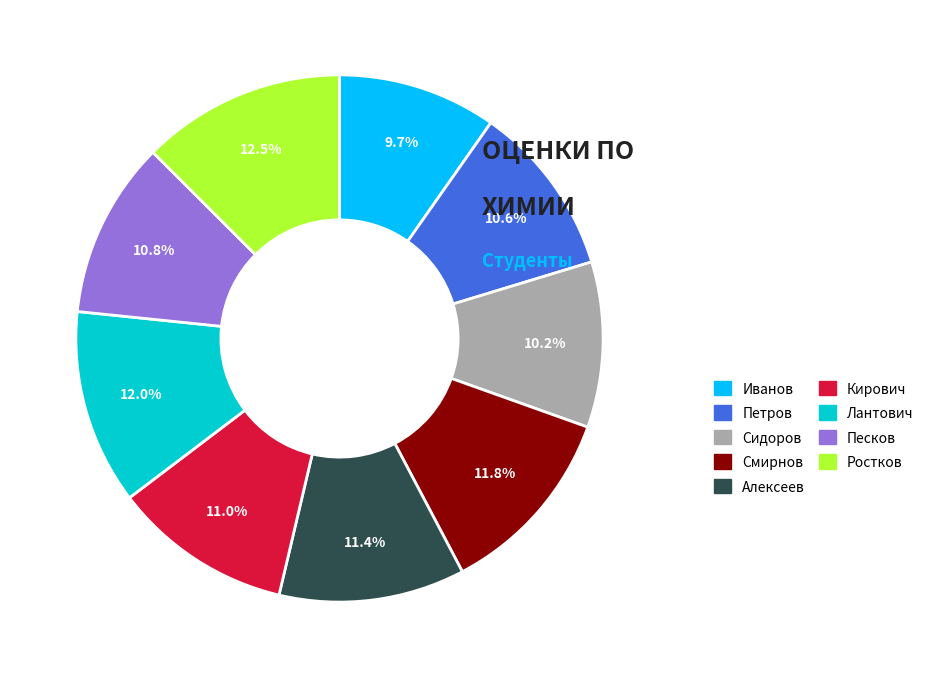

The Петров slice represents 11% of the pie. True or false?

True